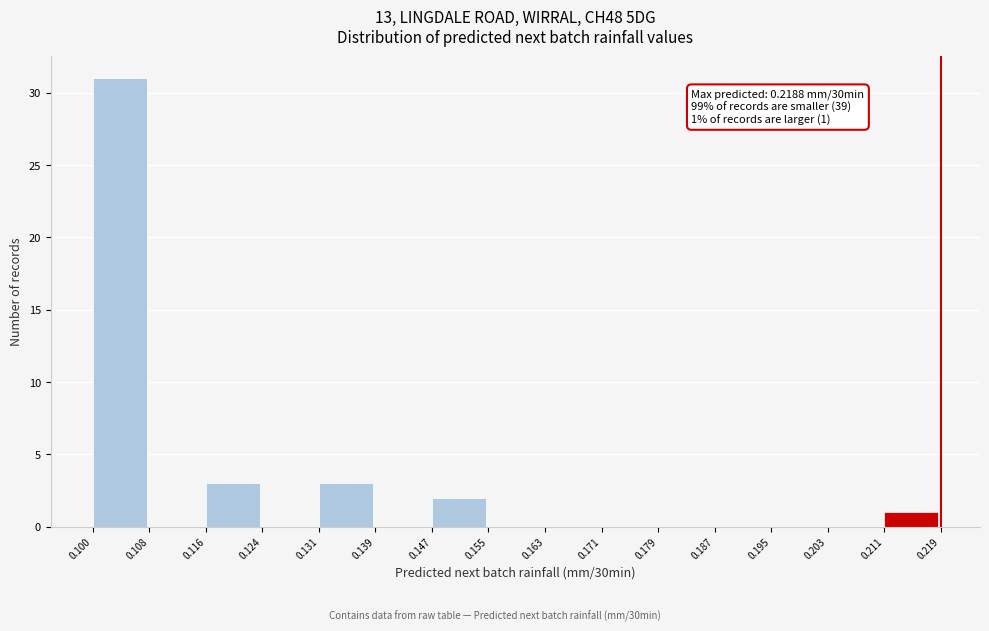

Which range on the x-axis has the tallest bar?

0.100 to 0.108